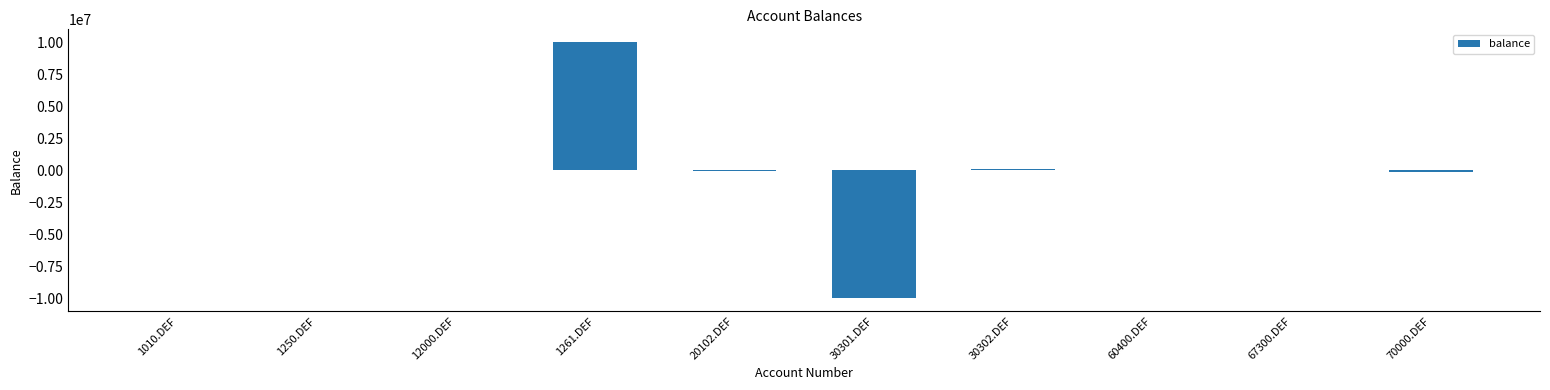

Where does the data first go above 200?

1010.DEF